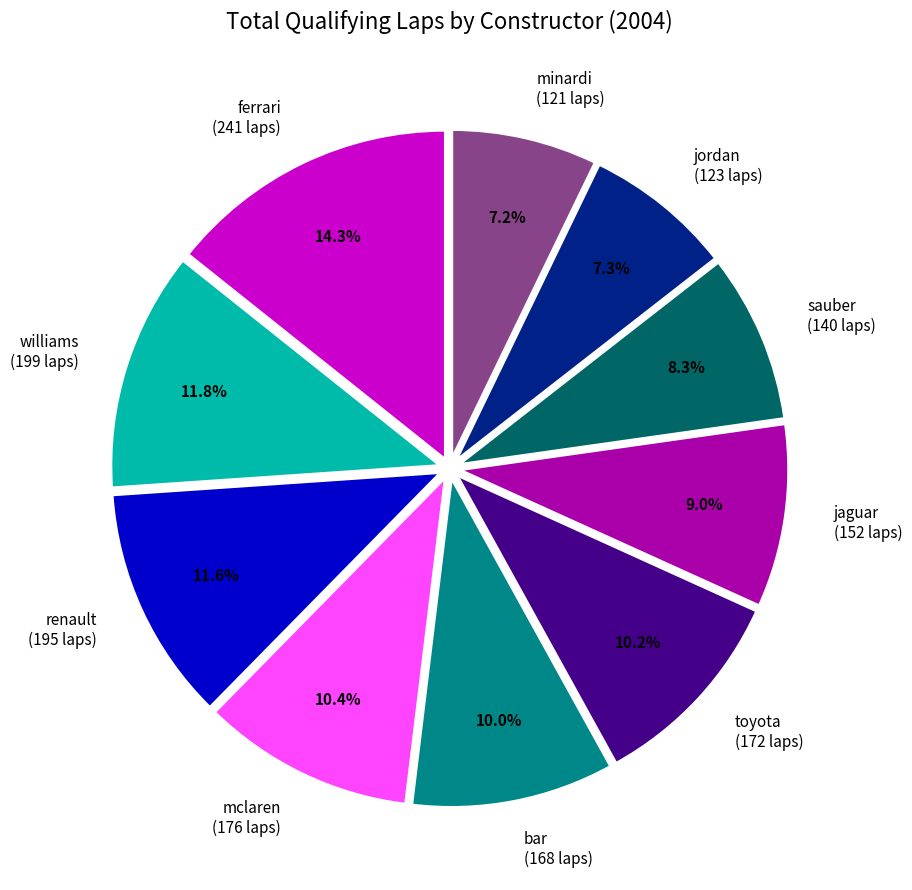

Which has a higher value, renault or toyota?

renault